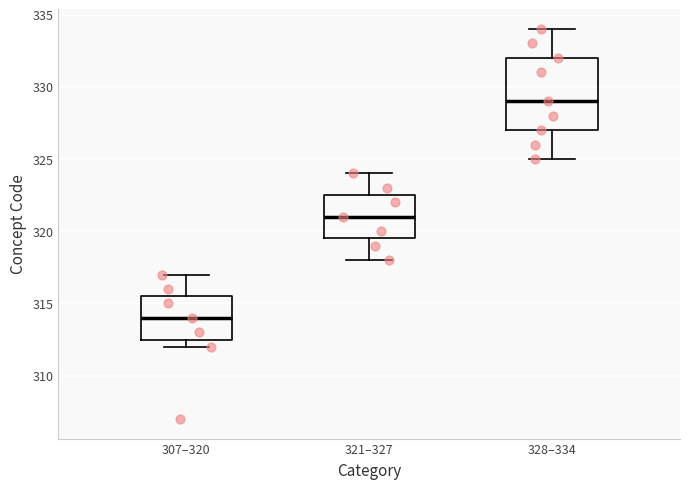

Reading left to right, transcribe this box plot: for each box, give where its median line is, the range the box spans, and where its two whiskers end, as read against the y-axis. The values are not printed on the chart, so give them approximately, as read against the axis.

307–320: median 314.0, box 312.5 to 315.5, whiskers 312.0 to 317.0
321–327: median 321.0, box 319.5 to 322.5, whiskers 318.0 to 324.0
328–334: median 329.0, box 327.0 to 332.0, whiskers 325.0 to 334.0